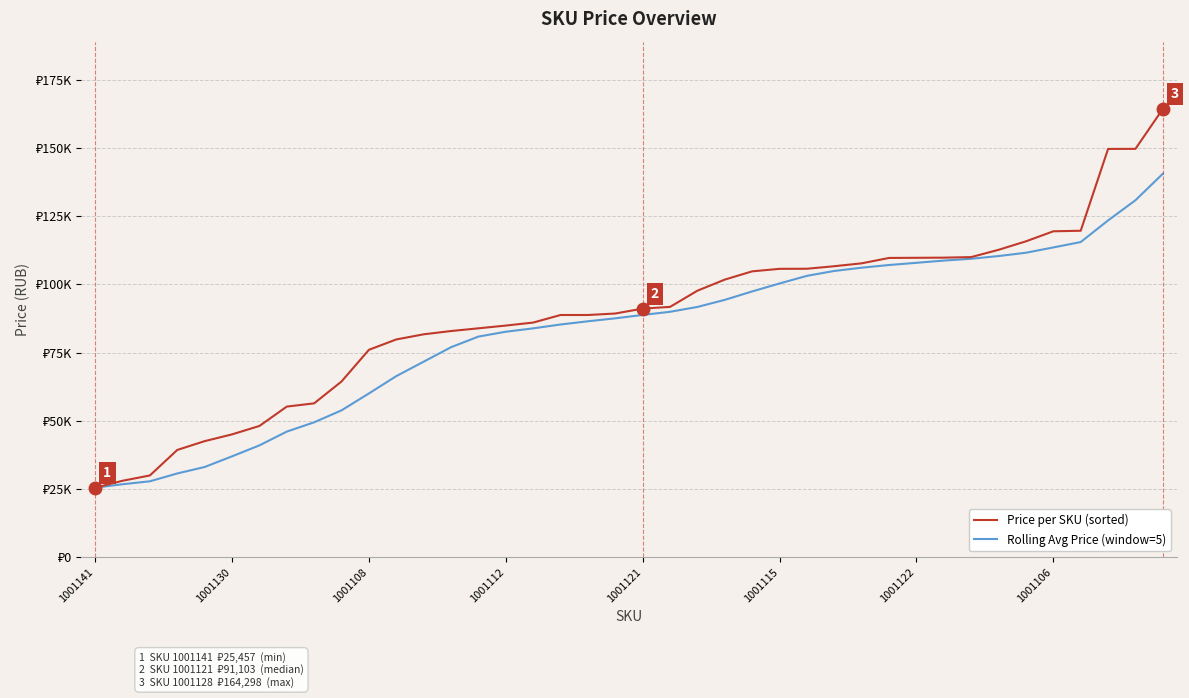

What are all the series names shown in the legend?

Price per SKU (sorted), Rolling Avg Price (window=5)